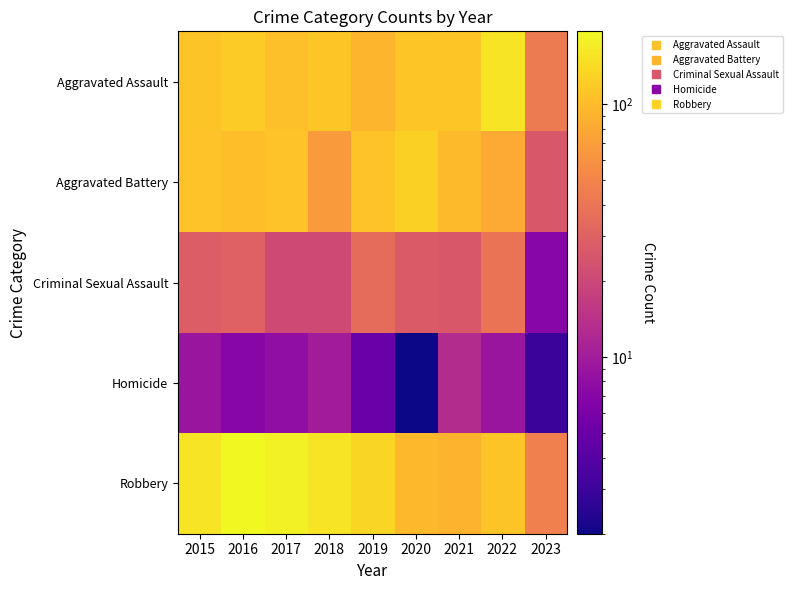

Count the number of categories in the chart.

9